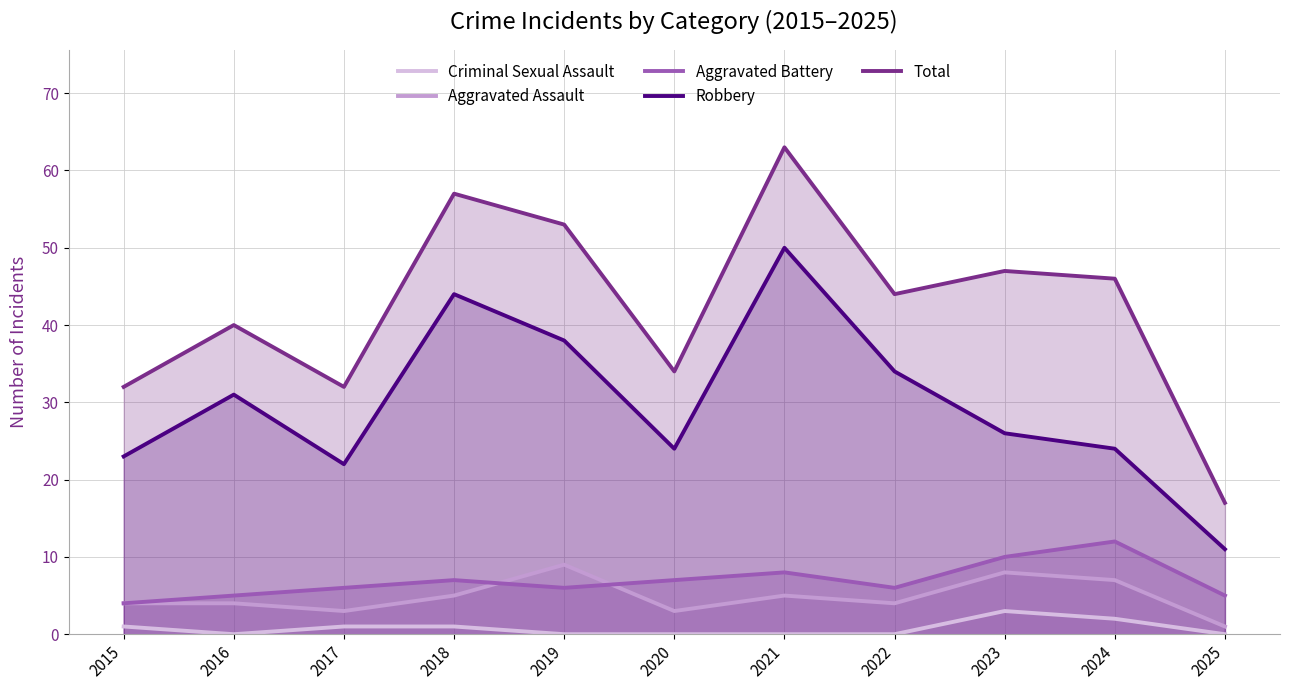

True or false: Aggravated Assault and Total intersect in this chart.

False